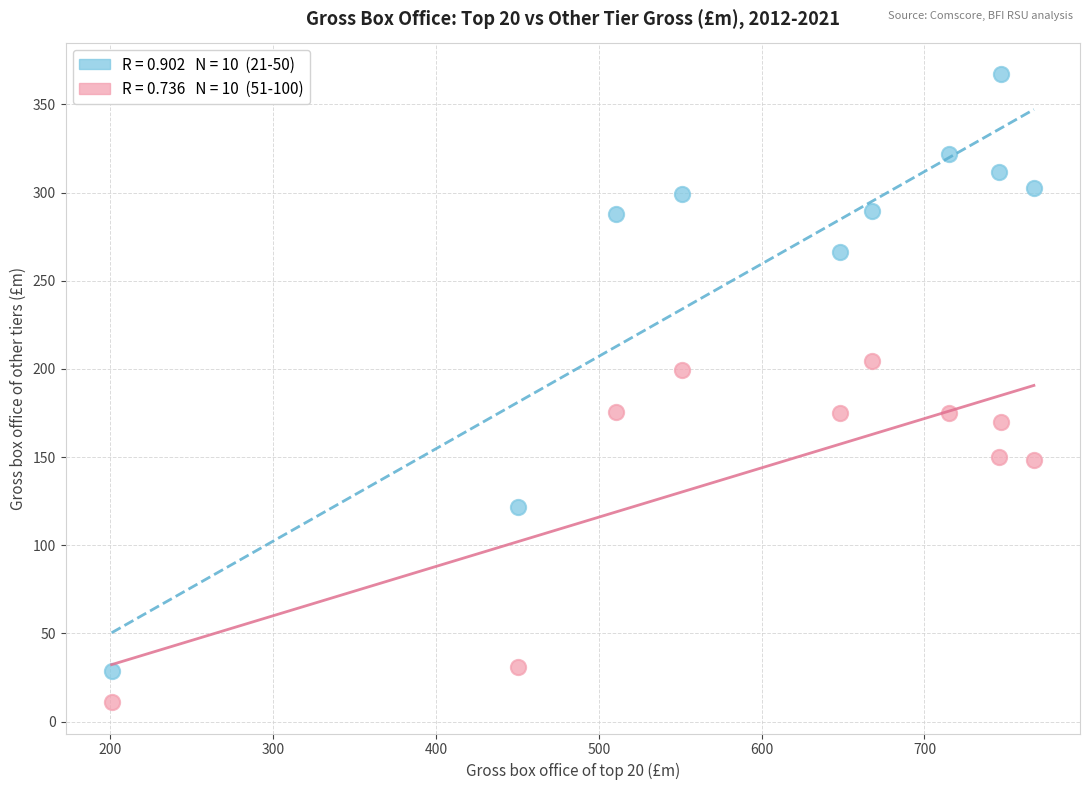

Across all data points, what is the range of Y values (max minus min)?

356.1